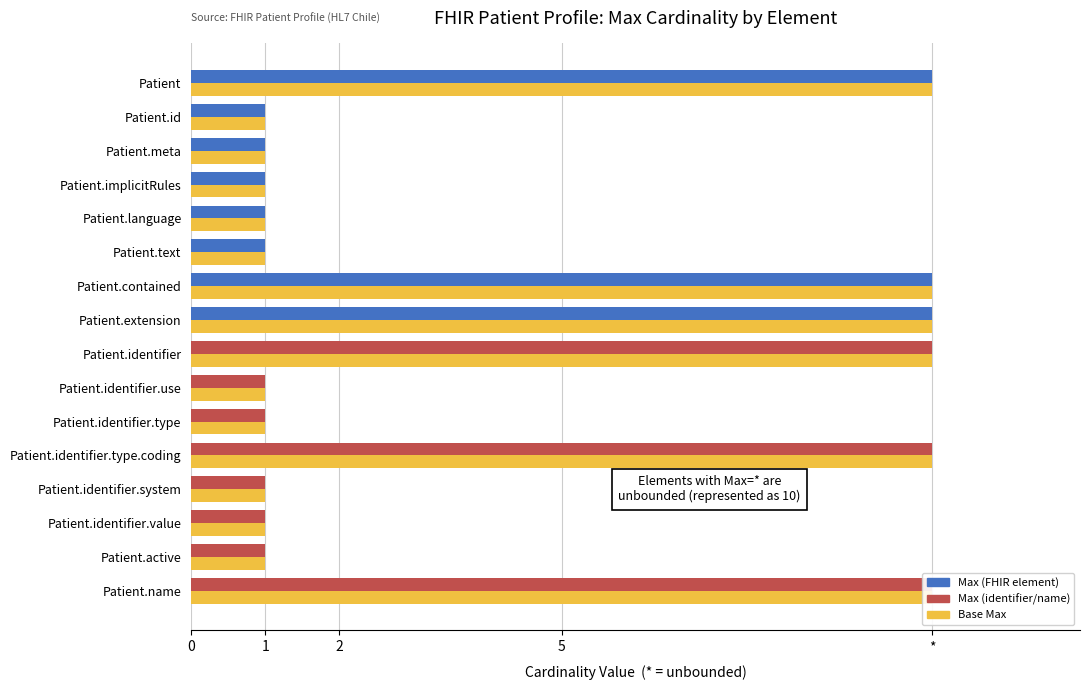

Reading left to right, transcribe all the data shown in this chart.

Base Max: 10	1	1	1	1	1	10	10	10	1	1	10	1	1	1	10
Max: 10	1	1	1	1	1	10	10	10	1	1	10	1	1	1	10